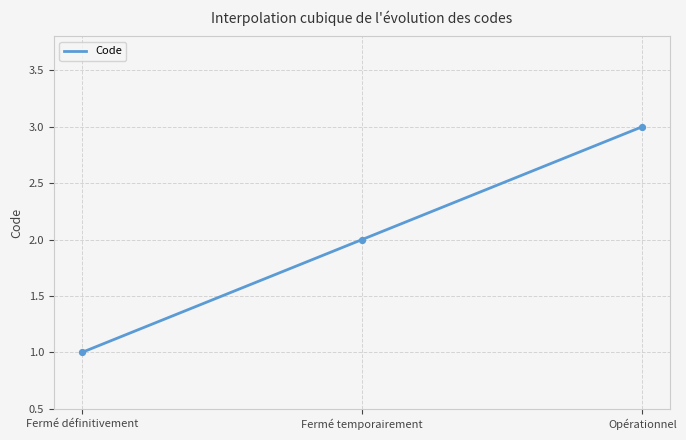

What is the change in value from Fermé temporairement to Opérationnel?

+1